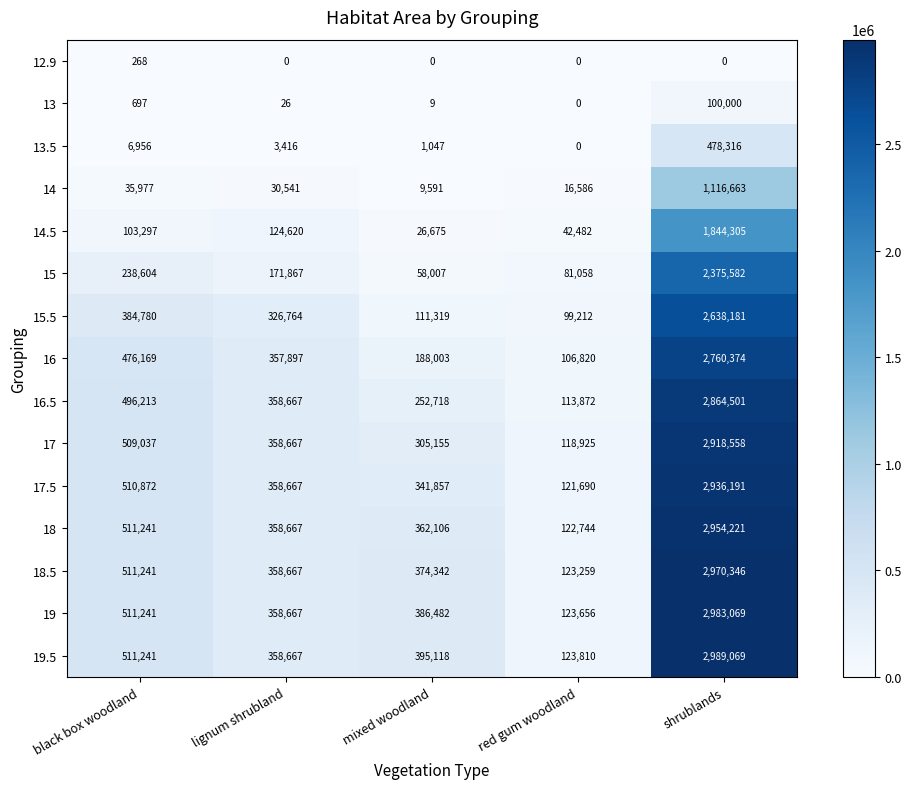

What is the difference between the second highest and minimum values in the 13 series?

697